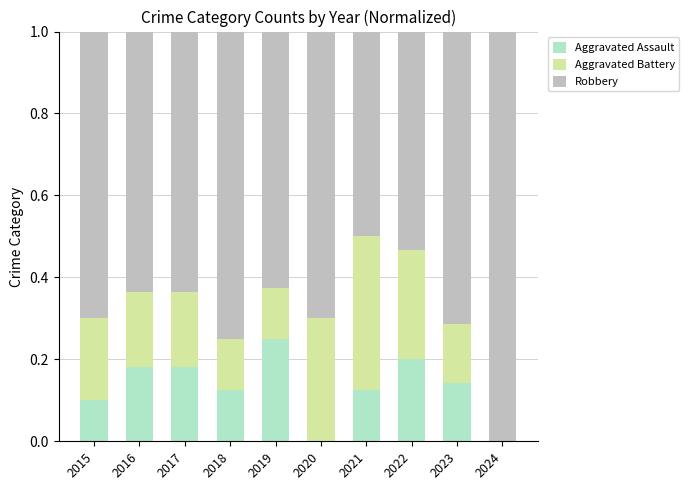

What is the total value across all series at 2019?

1.0